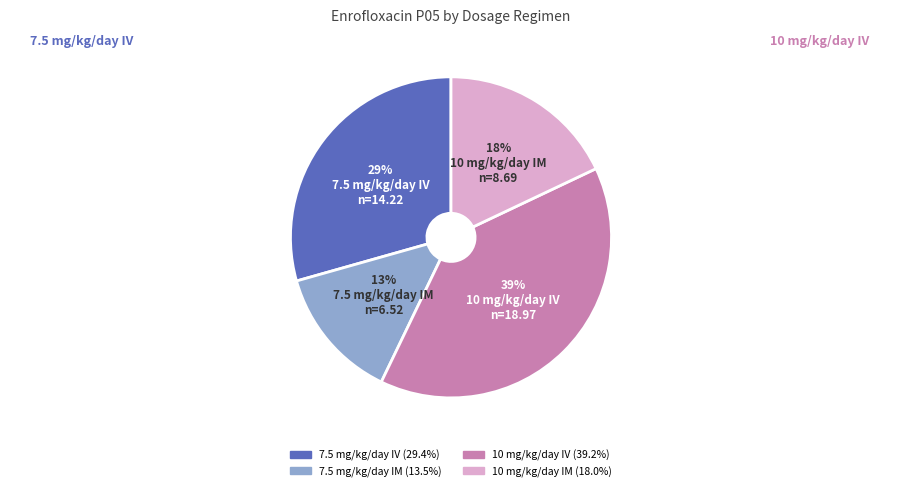

Do 10 mg/kg/day IM and 7.5 mg/kg/day IM together represent more than half of the pie?

No